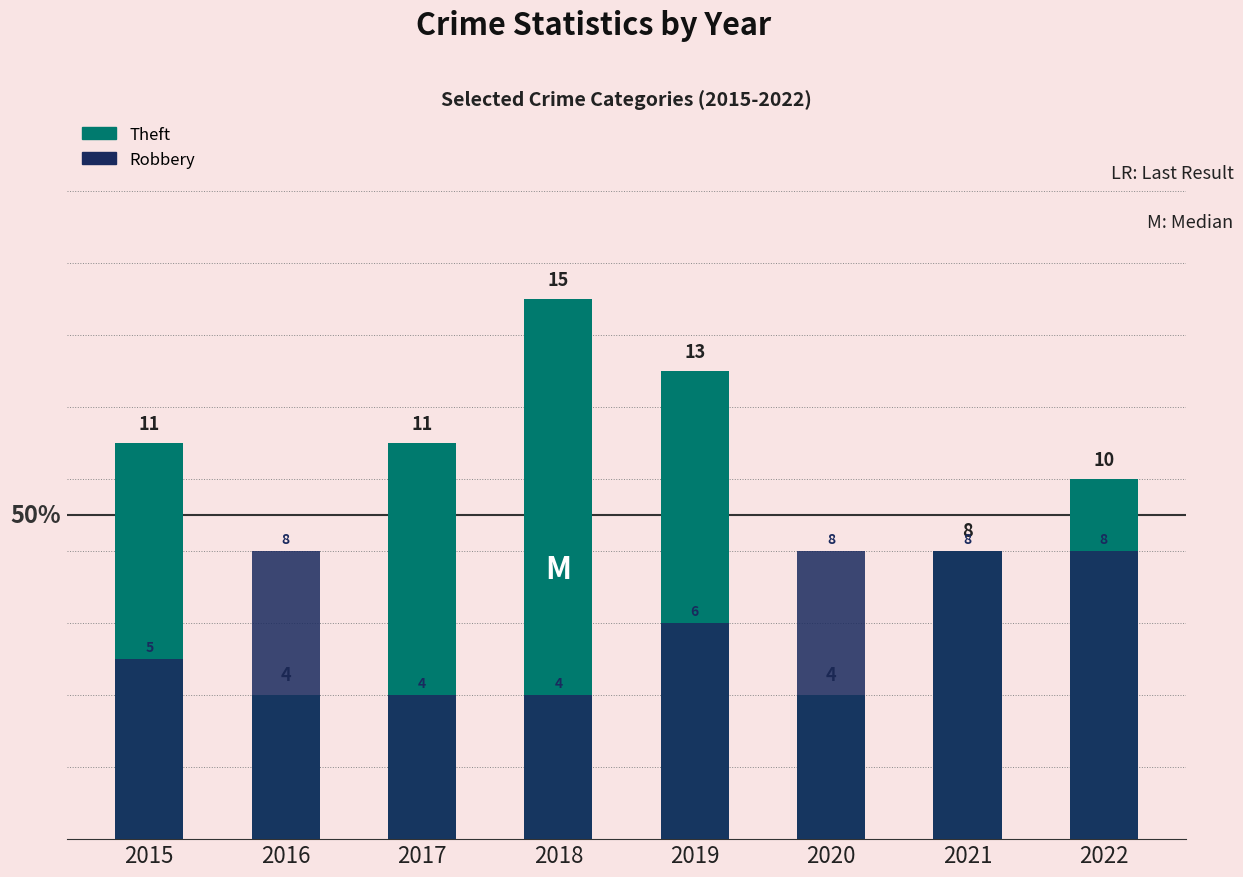

At how many categories does at least one series exceed 10?

4